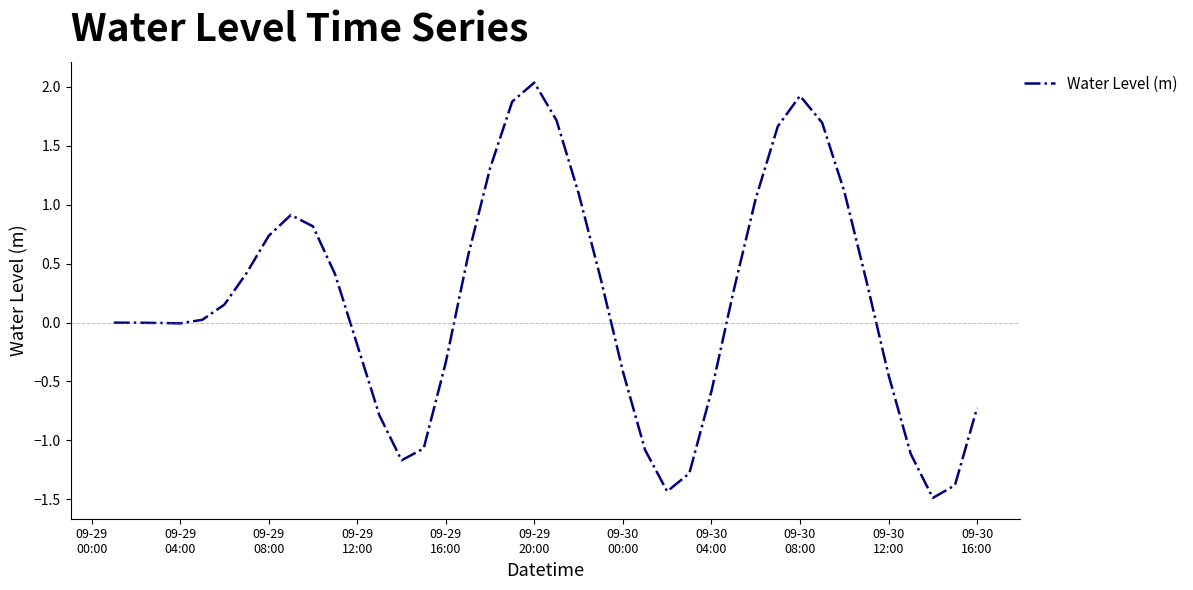

What is the minimum value shown in the chart?

-1.5